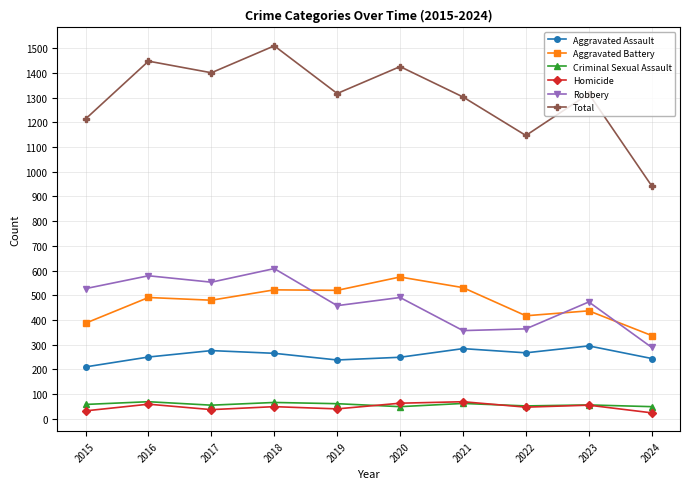

Which series has the largest range (max minus min)?

Total